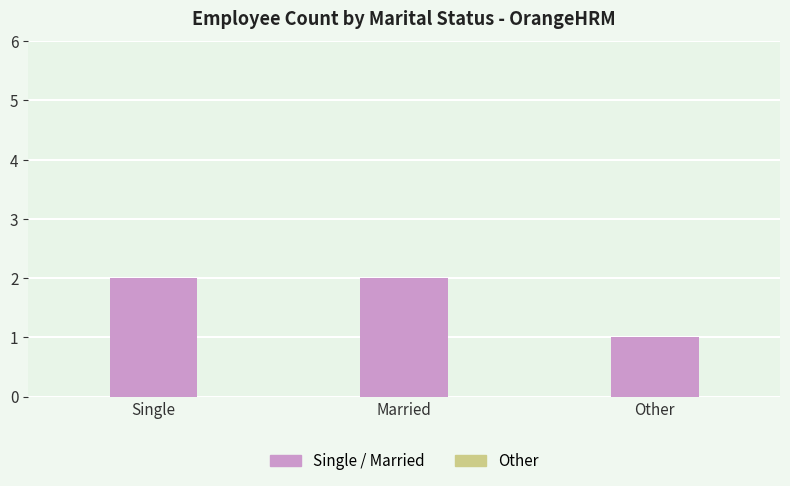

Approximately how many times larger is the value at Other compared to Single?

0.5